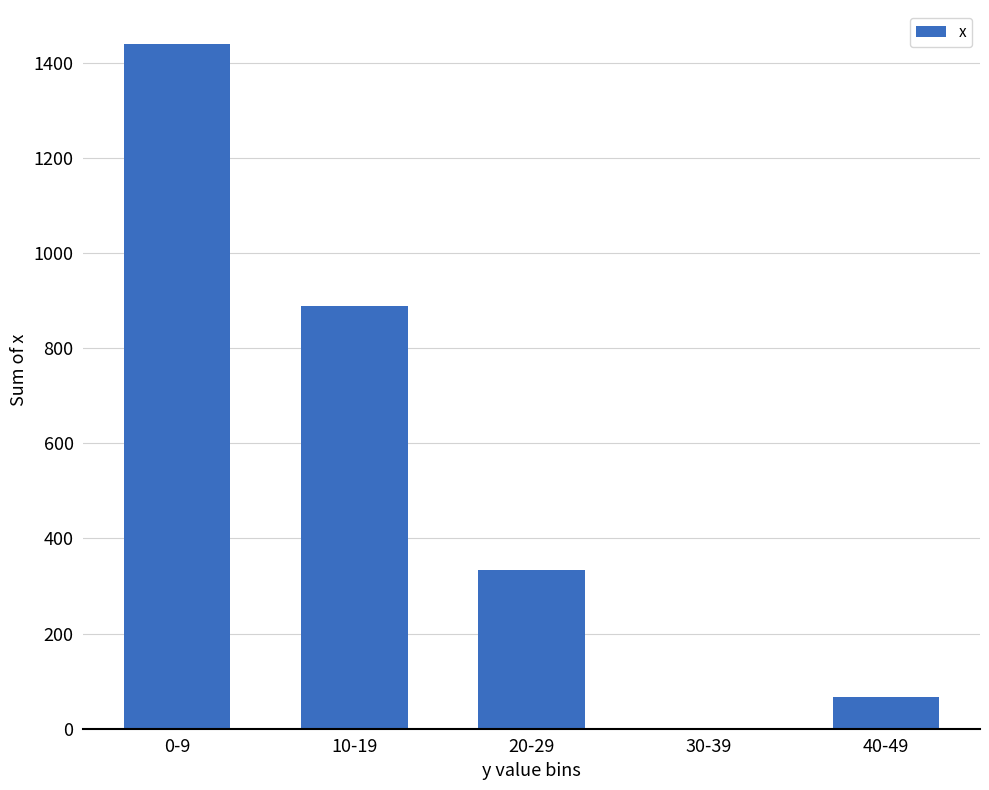

What is the sum of all values?

2729